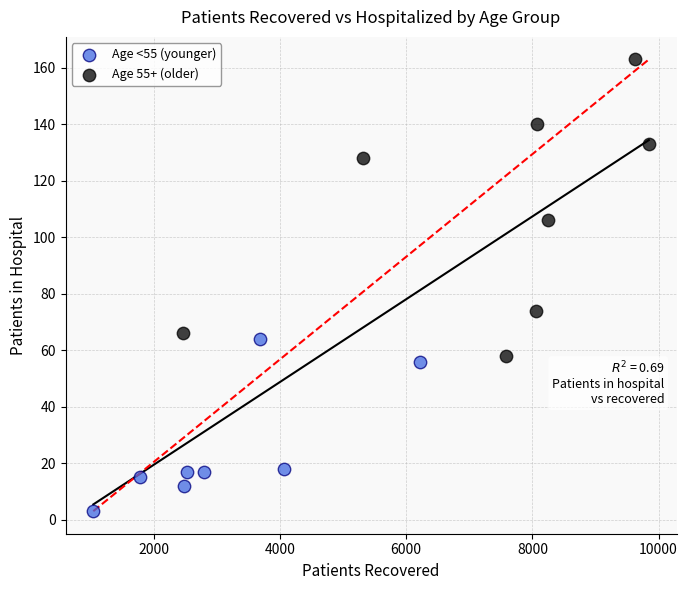

What are all the series names shown in the legend?

Age <55 (younger), Age 55+ (older)